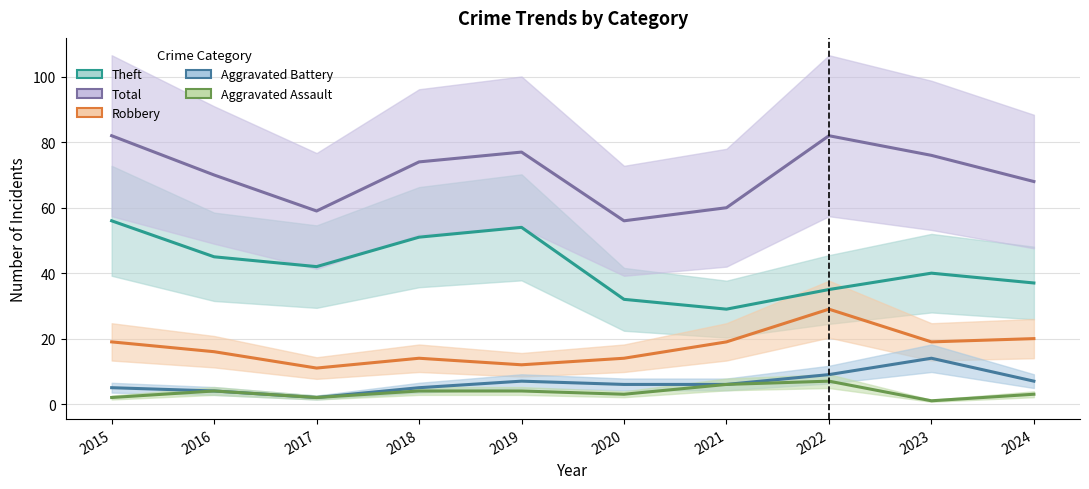

Which series has the largest total across all categories?

Total